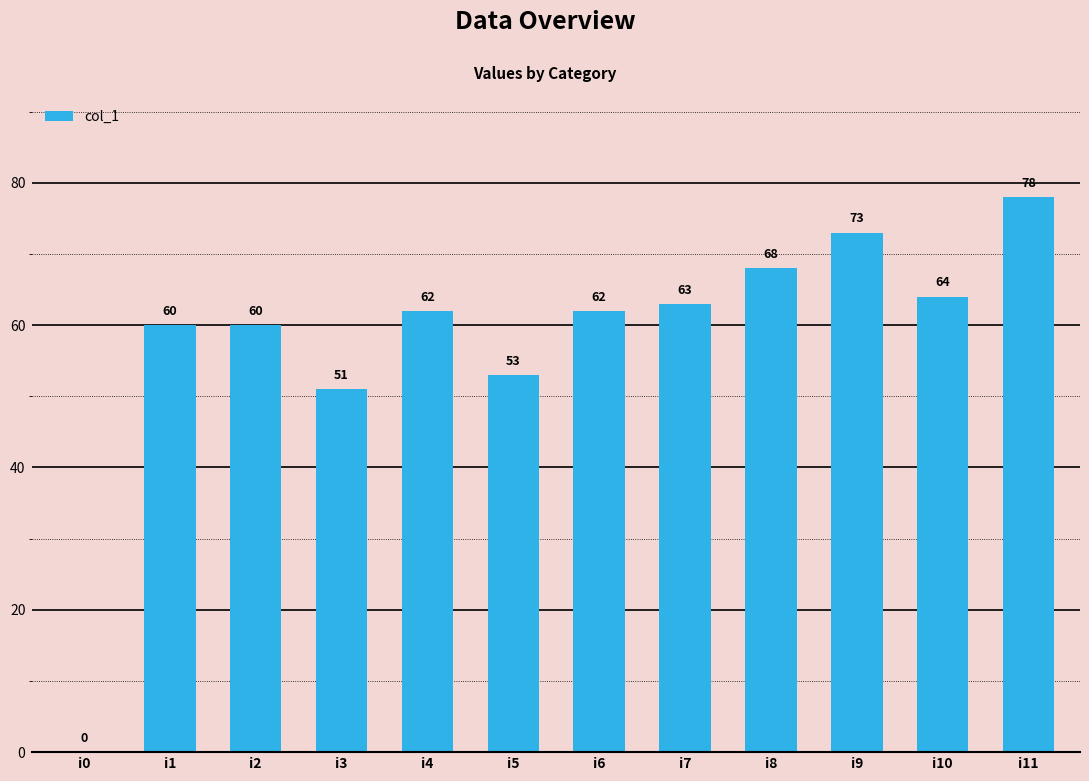

Which label corresponds to the largest value in the chart?

i11